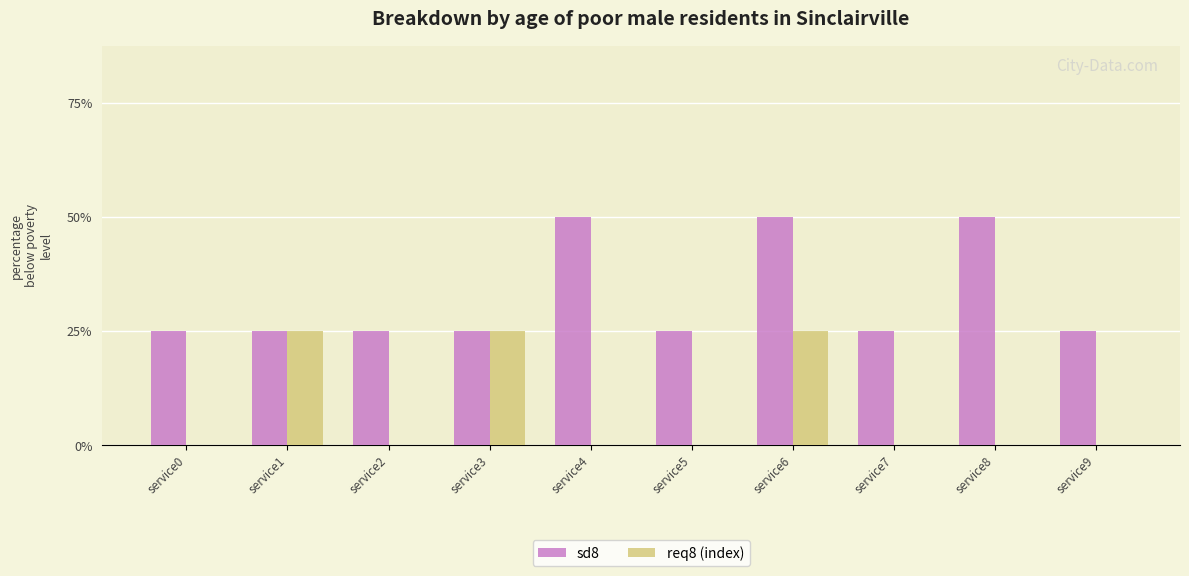

Does the chart contain stacked bars?

No